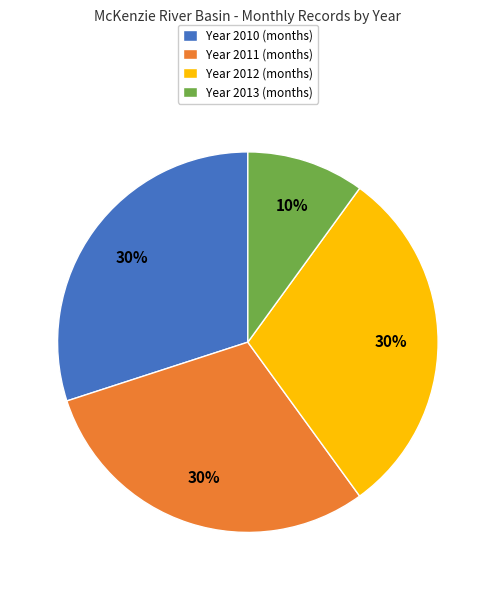

What is the smallest slice in the pie chart?

Year 2013 (months)